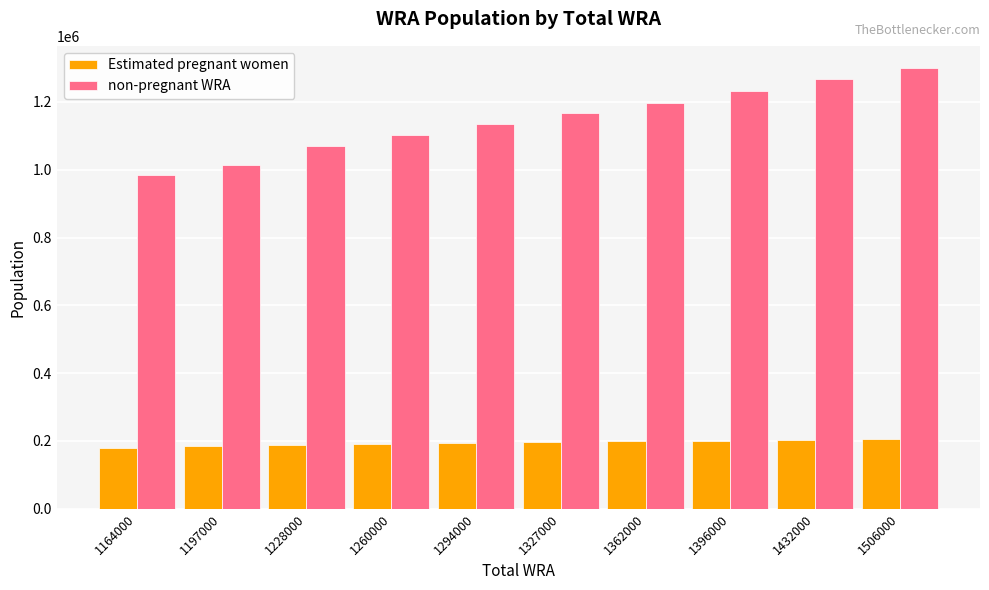

What is the sum of all non-pregnant WRA values?

11465096.7